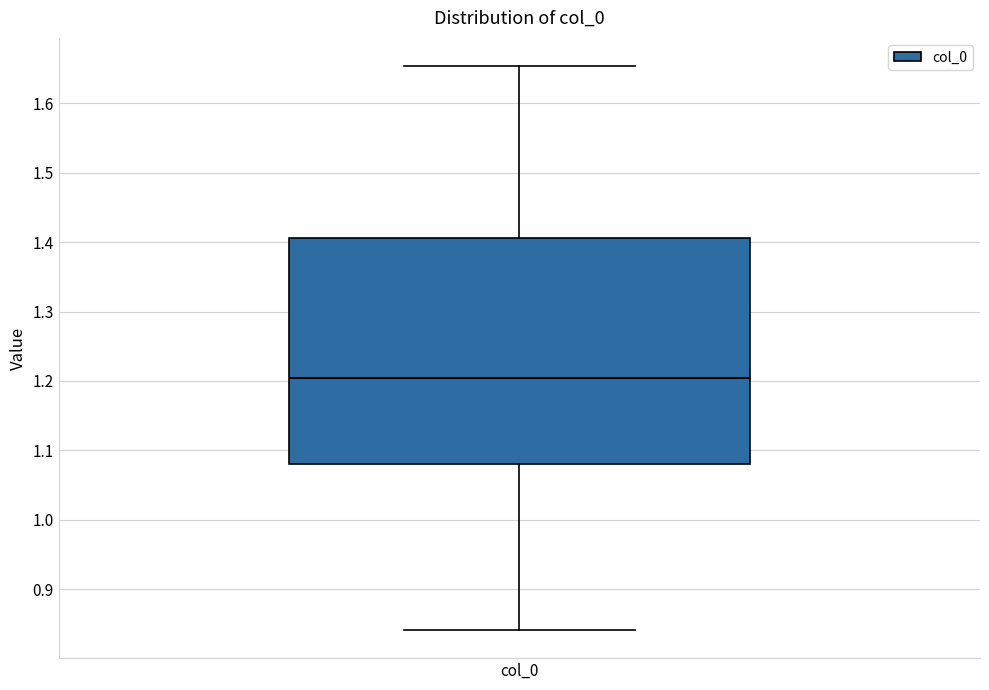

Transcribe this box plot: give where the median line is, the range the box spans, and where the two whiskers end, as read against the y-axis. The values are not printed on the chart, so give them approximately, as read against the axis.

median 1.20, box 1.08 to 1.41, whiskers 0.84 to 1.65